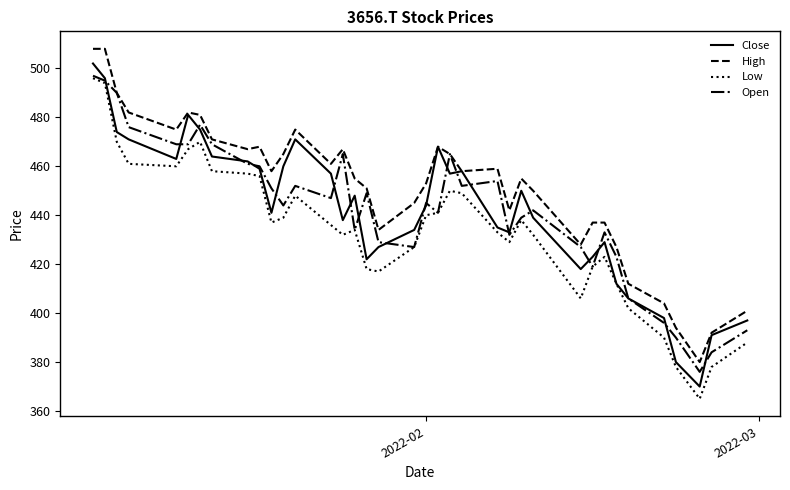

Which series has the largest total across all categories?

High